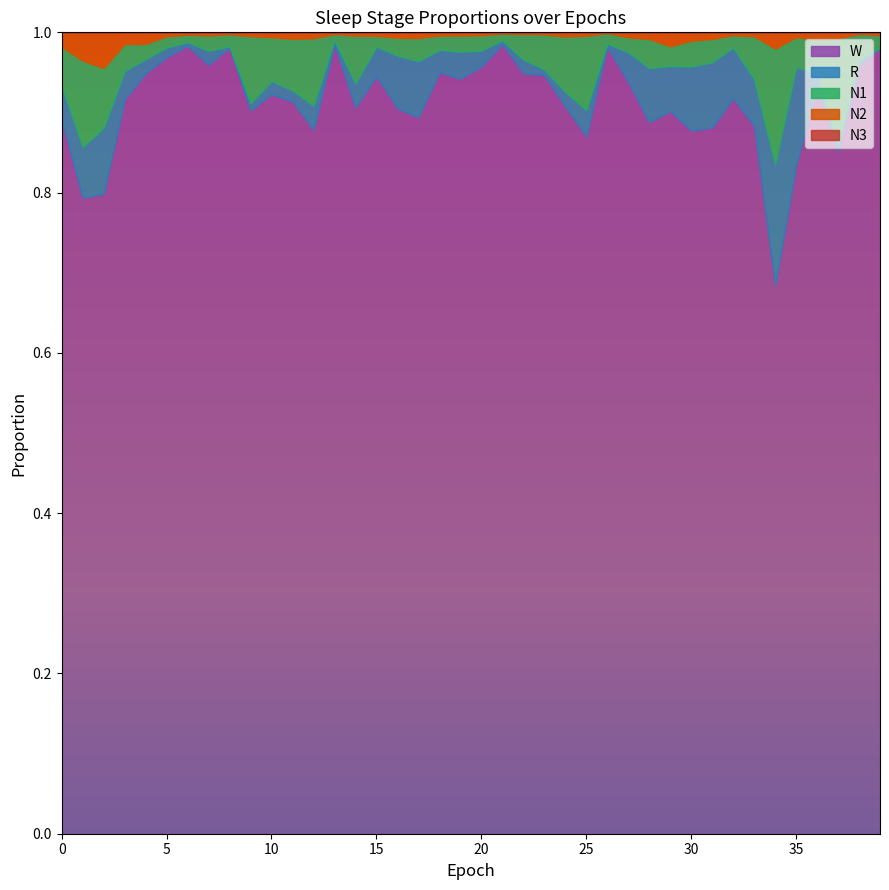

What is the difference between the highest and lowest values at 26?

1.0